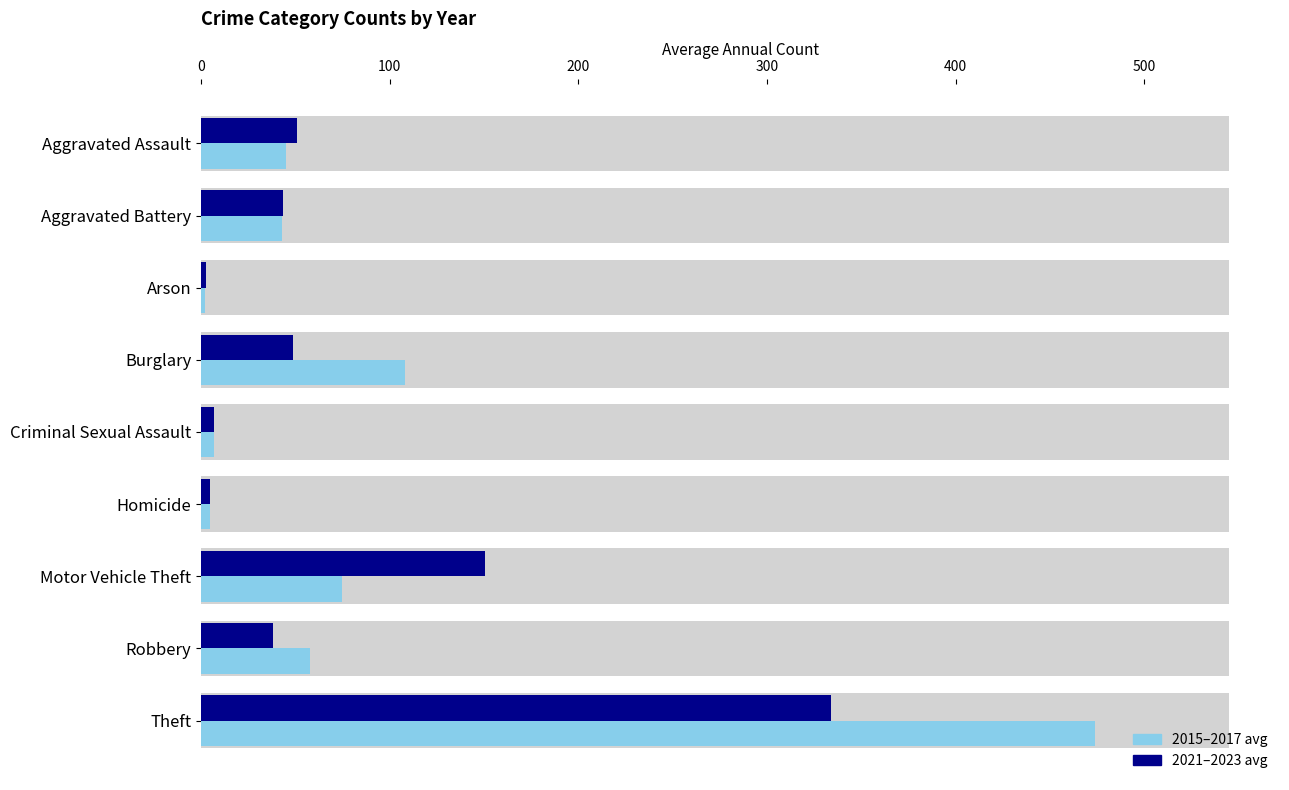

How many groups of bars are there?

9